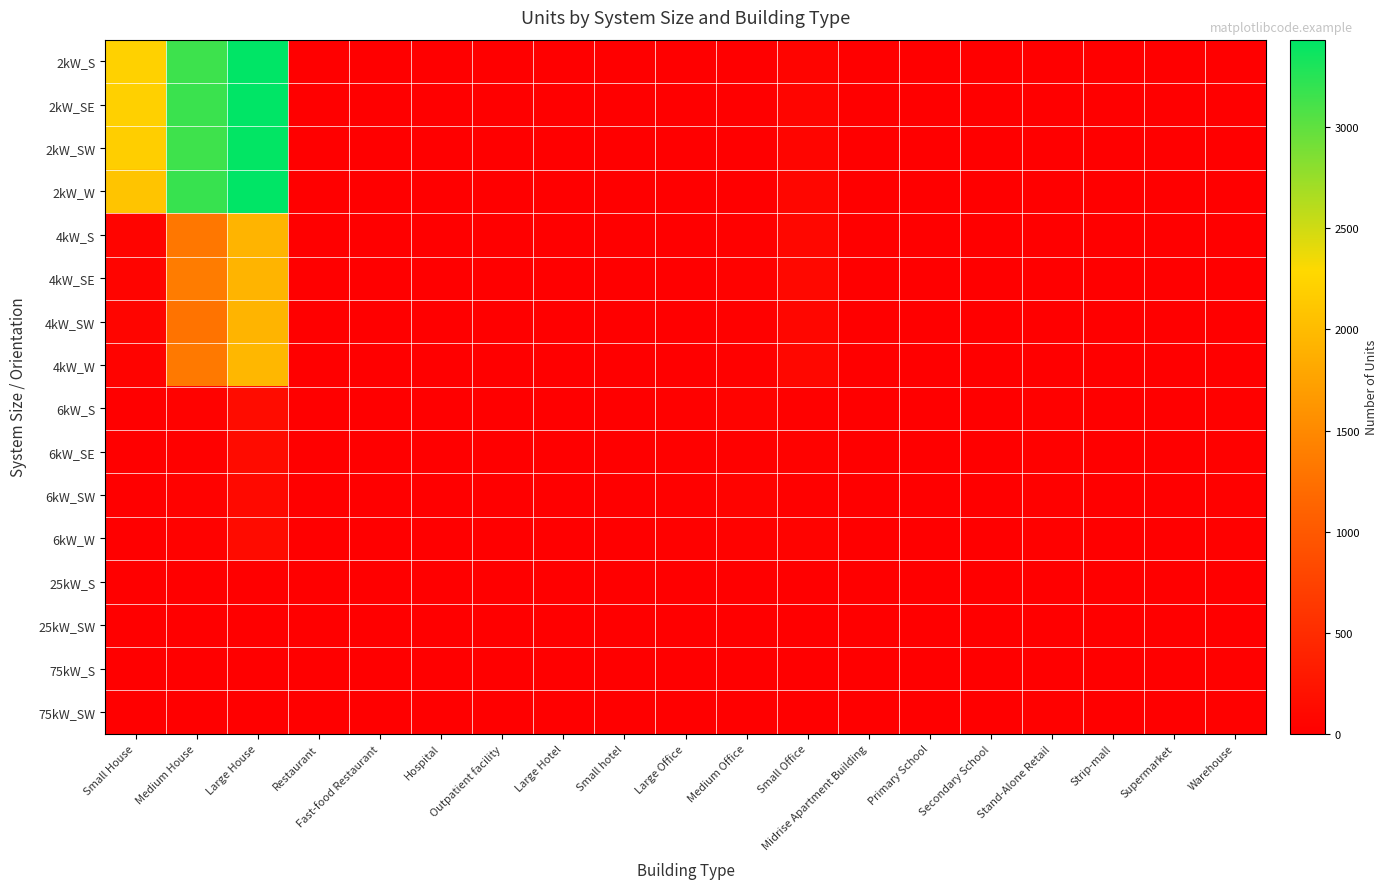

Reading left to right, extract all data points from this chart.

2kW_S: Small House=2215	Medium House=3154	Large House=3432	Restaurant=3	Fast-food Restaurant=10	Hospital=0	Outpatient facility=0	Large Hotel=0	Small hotel=0	Large Office=1	Medium Office=12	Small Office=60	Midrise Apartment Building=1	Primary School=1	Secondary School=0	Stand-Alone Retail=0	Strip-mall=0	Supermarket=0	Warehouse=1
2kW_SE: Small House=2209	Medium House=3167	Large House=3431	Restaurant=12	Fast-food Restaurant=8	Hospital=0	Outpatient facility=1	Large Hotel=0	Small hotel=0	Large Office=1	Medium Office=7	Small Office=73	Midrise Apartment Building=1	Primary School=2	Secondary School=1	Stand-Alone Retail=0	Strip-mall=0	Supermarket=0	Warehouse=0
2kW_SW: Small House=2183	Medium House=3149	Large House=3420	Restaurant=10	Fast-food Restaurant=7	Hospital=0	Outpatient facility=0	Large Hotel=0	Small hotel=0	Large Office=5	Medium Office=4	Small Office=67	Midrise Apartment Building=0	Primary School=0	Secondary School=0	Stand-Alone Retail=0	Strip-mall=1	Supermarket=0	Warehouse=0
2kW_W: Small House=2088	Medium House=3183	Large House=3434	Restaurant=4	Fast-food Restaurant=7	Hospital=0	Outpatient facility=2	Large Hotel=0	Small hotel=0	Large Office=1	Medium Office=8	Small Office=80	Midrise Apartment Building=0	Primary School=0	Secondary School=0	Stand-Alone Retail=1	Strip-mall=2	Supermarket=0	Warehouse=1
4kW_S: Small House=55	Medium House=1326	Large House=1926	Restaurant=8	Fast-food Restaurant=1	Hospital=0	Outpatient facility=4	Large Hotel=0	Small hotel=2	Large Office=2	Medium Office=22	Small Office=81	Midrise Apartment Building=1	Primary School=0	Secondary School=0	Stand-Alone Retail=3	Strip-mall=1	Supermarket=0	Warehouse=1
4kW_SE: Small House=48	Medium House=1363	Large House=1926	Restaurant=9	Fast-food Restaurant=2	Hospital=0	Outpatient facility=2	Large Hotel=0	Small hotel=2	Large Office=5	Medium Office=33	Small Office=100	Midrise Apartment Building=1	Primary School=0	Secondary School=0	Stand-Alone Retail=5	Strip-mall=2	Supermarket=0	Warehouse=6
4kW_SW: Small House=72	Medium House=1284	Large House=1929	Restaurant=9	Fast-food Restaurant=6	Hospital=1	Outpatient facility=2	Large Hotel=0	Small hotel=0	Large Office=3	Medium Office=23	Small Office=76	Midrise Apartment Building=1	Primary School=0	Secondary School=0	Stand-Alone Retail=3	Strip-mall=1	Supermarket=0	Warehouse=6
4kW_W: Small House=45	Medium House=1335	Large House=1959	Restaurant=5	Fast-food Restaurant=5	Hospital=0	Outpatient facility=2	Large Hotel=0	Small hotel=0	Large Office=6	Medium Office=24	Small Office=81	Midrise Apartment Building=1	Primary School=0	Secondary School=0	Stand-Alone Retail=7	Strip-mall=1	Supermarket=0	Warehouse=3
6kW_S: Small House=0	Medium House=27	Large House=147	Restaurant=2	Fast-food Restaurant=0	Hospital=1	Outpatient facility=7	Large Hotel=1	Small hotel=2	Large Office=19	Medium Office=45	Small Office=24	Midrise Apartment Building=3	Primary School=2	Secondary School=3	Stand-Alone Retail=23	Strip-mall=10	Supermarket=5	Warehouse=20
6kW_SE: Small House=0	Medium House=23	Large House=134	Restaurant=3	Fast-food Restaurant=0	Hospital=1	Outpatient facility=5	Large Hotel=4	Small hotel=0	Large Office=20	Medium Office=24	Small Office=31	Midrise Apartment Building=6	Primary School=1	Secondary School=4	Stand-Alone Retail=23	Strip-mall=9	Supermarket=1	Warehouse=17
6kW_SW: Small House=0	Medium House=29	Large House=111	Restaurant=2	Fast-food Restaurant=0	Hospital=1	Outpatient facility=2	Large Hotel=1	Small hotel=1	Large Office=16	Medium Office=41	Small Office=20	Midrise Apartment Building=3	Primary School=2	Secondary School=3	Stand-Alone Retail=16	Strip-mall=6	Supermarket=2	Warehouse=19
6kW_W: Small House=0	Medium House=31	Large House=131	Restaurant=1	Fast-food Restaurant=0	Hospital=3	Outpatient facility=3	Large Hotel=1	Small hotel=0	Large Office=20	Medium Office=30	Small Office=44	Midrise Apartment Building=7	Primary School=4	Secondary School=2	Stand-Alone Retail=16	Strip-mall=6	Supermarket=0	Warehouse=19
25kW_S: Small House=0	Medium House=0	Large House=0	Restaurant=0	Fast-food Restaurant=0	Hospital=2	Outpatient facility=1	Large Hotel=0	Small hotel=0	Large Office=2	Medium Office=5	Small Office=0	Midrise Apartment Building=1	Primary School=2	Secondary School=3	Stand-Alone Retail=4	Strip-mall=2	Supermarket=4	Warehouse=9
25kW_SW: Small House=0	Medium House=0	Large House=0	Restaurant=0	Fast-food Restaurant=0	Hospital=0	Outpatient facility=0	Large Hotel=2	Small hotel=0	Large Office=5	Medium Office=7	Small Office=0	Midrise Apartment Building=1	Primary School=6	Secondary School=2	Stand-Alone Retail=7	Strip-mall=3	Supermarket=1	Warehouse=12
75kW_S: Small House=0	Medium House=0	Large House=0	Restaurant=0	Fast-food Restaurant=0	Hospital=0	Outpatient facility=2	Large Hotel=0	Small hotel=0	Large Office=13	Medium Office=2	Small Office=0	Midrise Apartment Building=0	Primary School=1	Secondary School=10	Stand-Alone Retail=11	Strip-mall=5	Supermarket=10	Warehouse=19
75kW_SW: Small House=0	Medium House=0	Large House=0	Restaurant=0	Fast-food Restaurant=0	Hospital=3	Outpatient facility=1	Large Hotel=0	Small hotel=0	Large Office=10	Medium Office=0	Small Office=0	Midrise Apartment Building=0	Primary School=1	Secondary School=6	Stand-Alone Retail=19	Strip-mall=4	Supermarket=10	Warehouse=17